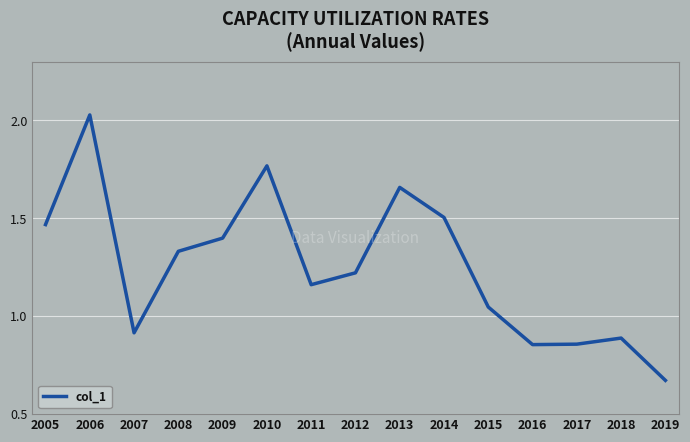

At which label does the data first exceed 1?

2005